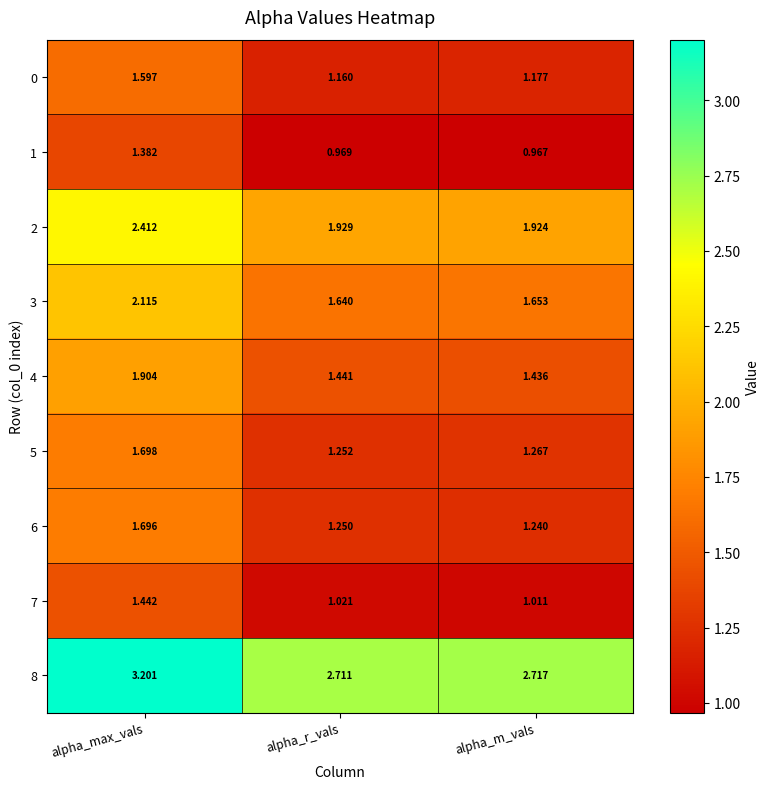

Is the value of 6 at alpha_max_vals greater than the value of 2 at alpha_max_vals?

No